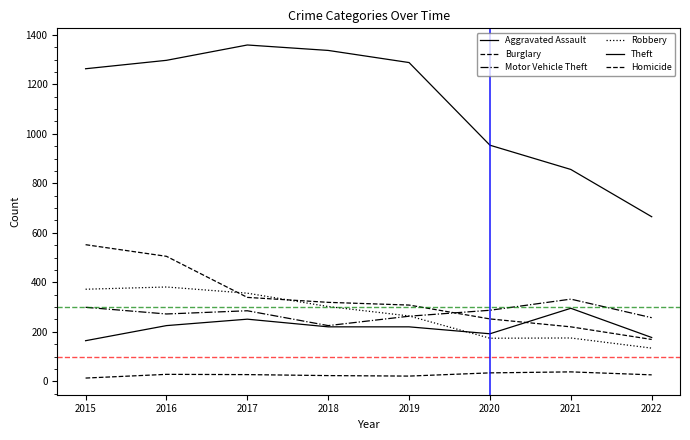

Reading right to left, extract all data points from this chart.

Aggravated Assault: 177	295	192	220	220	251	225	164
Burglary: 169	220	252	308	319	339	505	552
Motor Vehicle Theft: 257	332	287	263	225	285	272	299
Robbery: 134	175	174	264	302	356	381	372
Theft: 665	856	954	1288	1337	1359	1297	1263
Homicide: 26	38	34	21	23	27	28	13